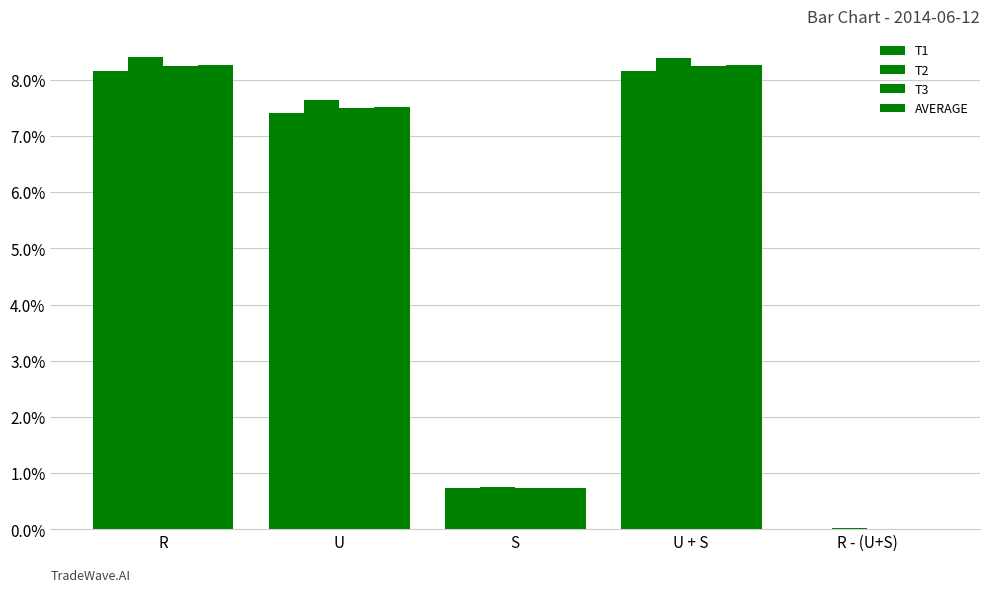

How many series are shown in this chart?

4